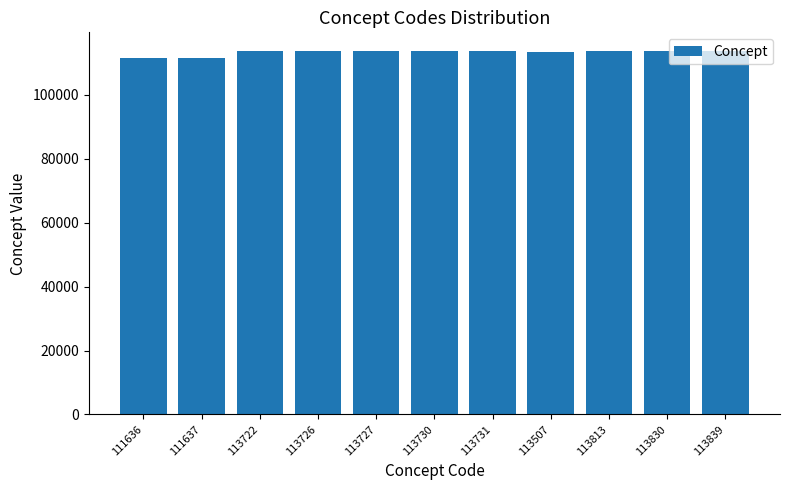

What is the difference between the maximum and minimum values?

2203